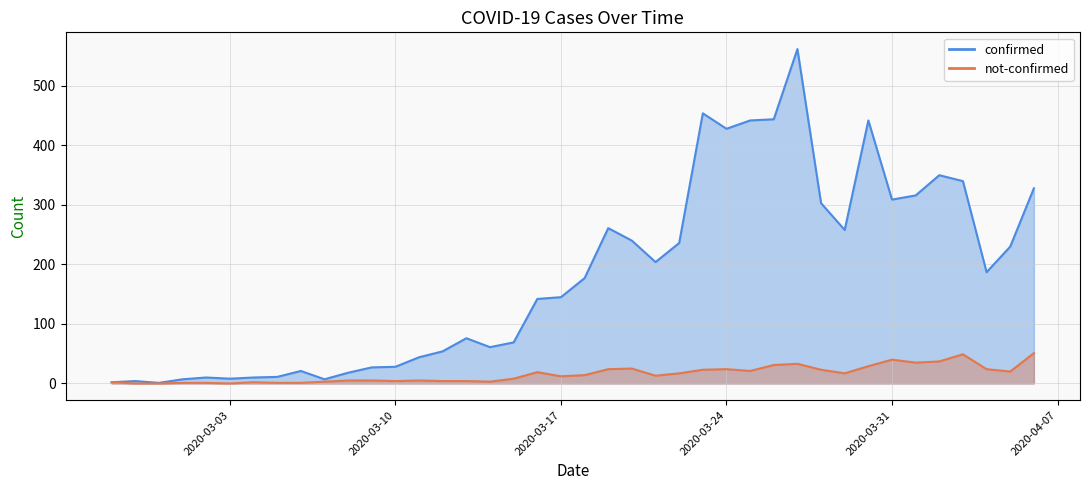

True or false: confirmed has a value of 204 at 2020-03-21.

True